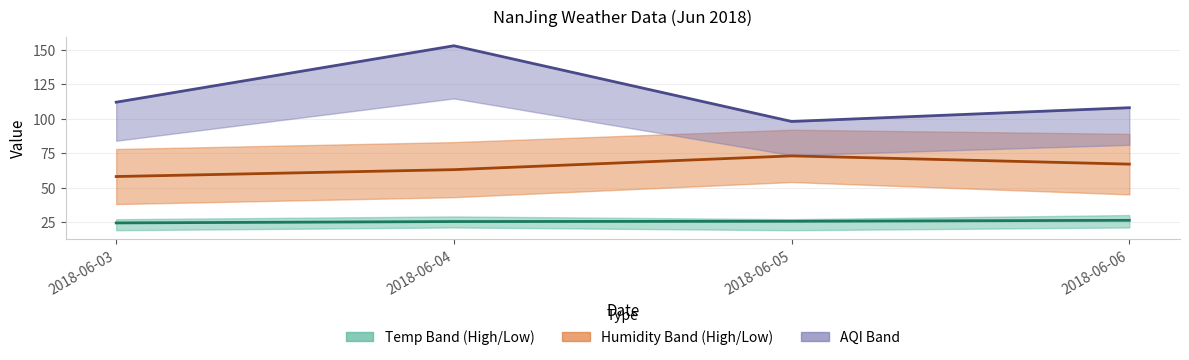

Reading right to left, transcribe all the data shown in this chart.

Temp Avg.: 2018-06-06=26.2	2018-06-05=25.5	2018-06-04=25.3	2018-06-03=24.3
Humidity Low: 2018-06-06=67.0	2018-06-05=73.0	2018-06-04=63.0	2018-06-03=58.0
AQI line: 2018-06-06=108.0	2018-06-05=98.0	2018-06-04=153.0	2018-06-03=112.0